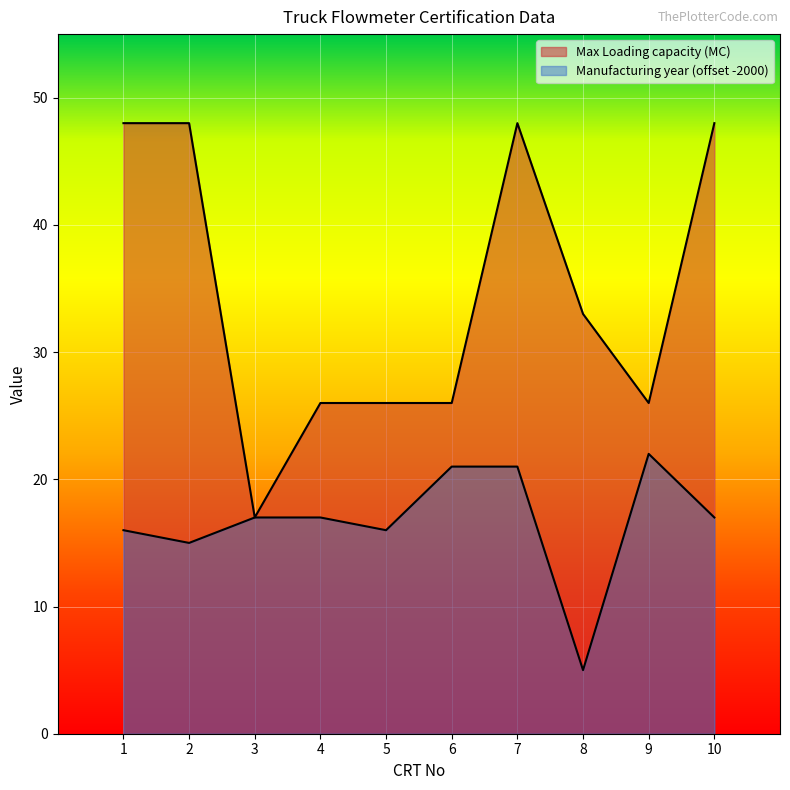

Reading right to left, transcribe all the data shown in this chart.

Max Loading capacity (MC): 10=48	9=26	8=33	7=48	6=26	5=26	4=26	3=17	2=48	1=48
Manufacturing year: 10=17	9=22	8=5	7=21	6=21	5=16	4=17	3=17	2=15	1=16